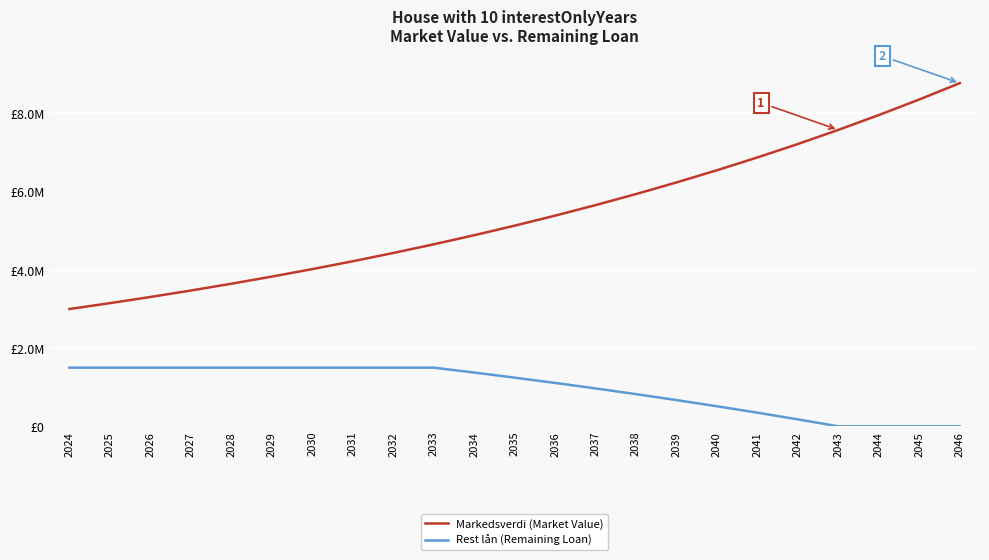

Reading right to left, list all the values displayed in this chart.

Markedsverdi (Market Value): 8775780	8357886	7959891	7580849	7219856	6876053	6548622	6236783	5939793	5656946	5387568	5131017	4886683	4653984	4432366	4221301	4020287	3828845	3646519	3472875	3307500	3150000	3000000
Rest lån (Remaining Loan): 0	0	0	0	177823	348808	513215	671300	823304	969462	1109998	1245130	1375064	1500000	1500000	1500000	1500000	1500000	1500000	1500000	1500000	1500000	1500000